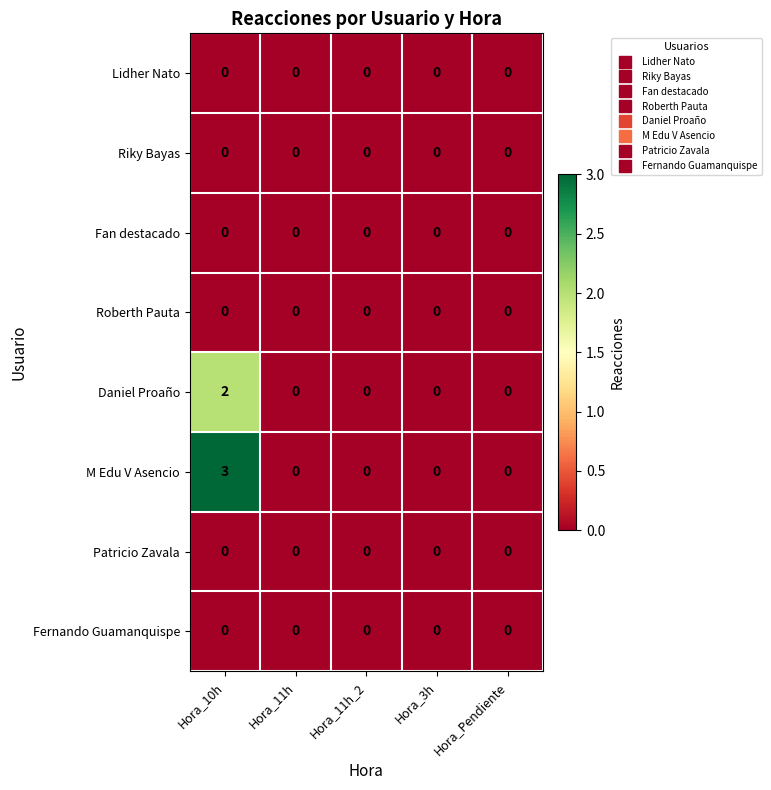

Which series changed the most between Hora_10h and Hora_Pendiente?

M Edu V Asencio